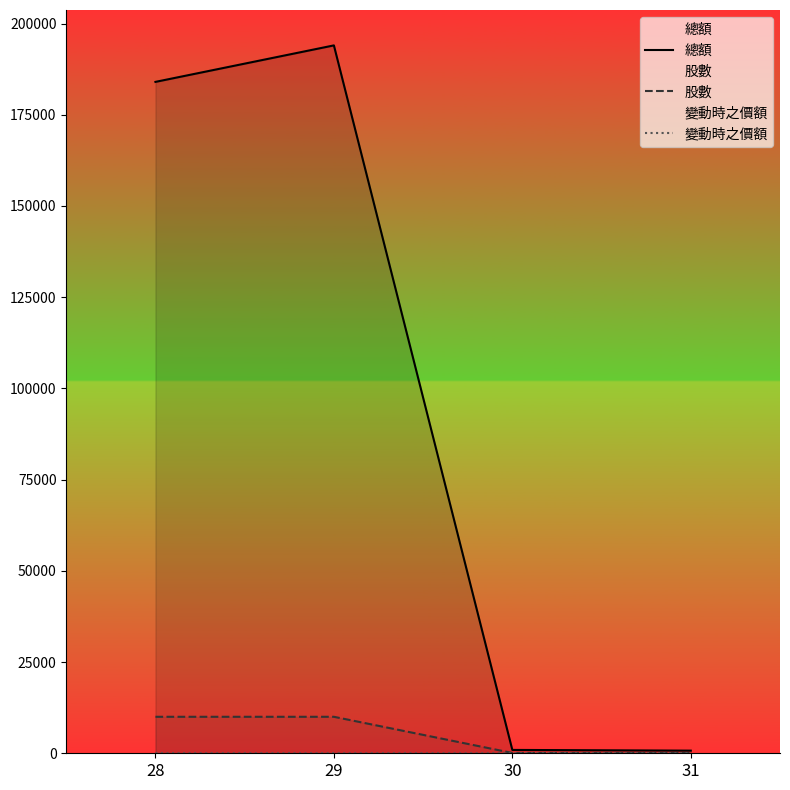

Is the value of 股數 at 31 greater than the value of 變動時之價額 at 31?

Yes